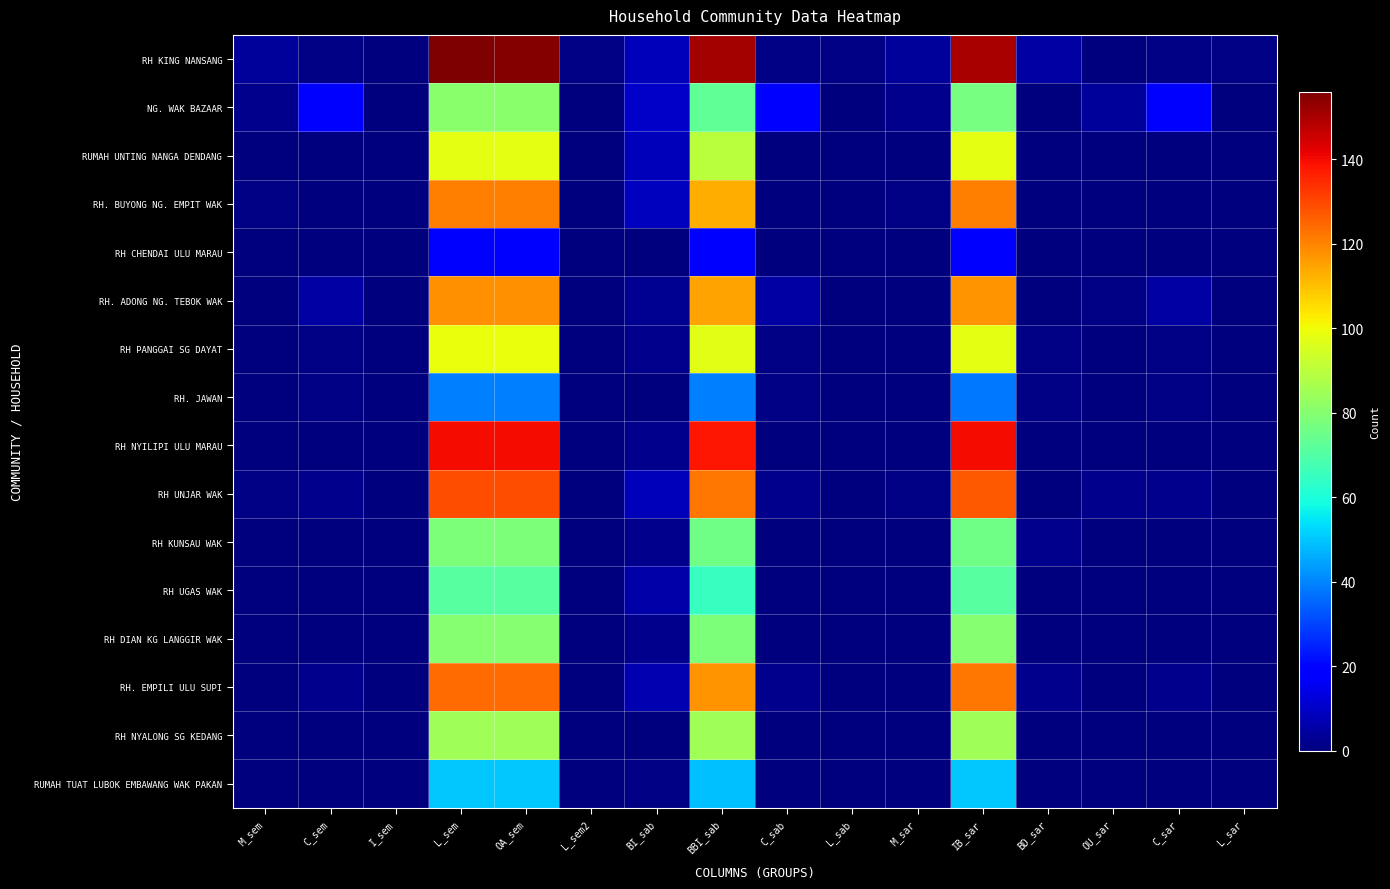

Between OA_sem and BI_sab, which series saw the biggest shift?

RH KING NANSANG